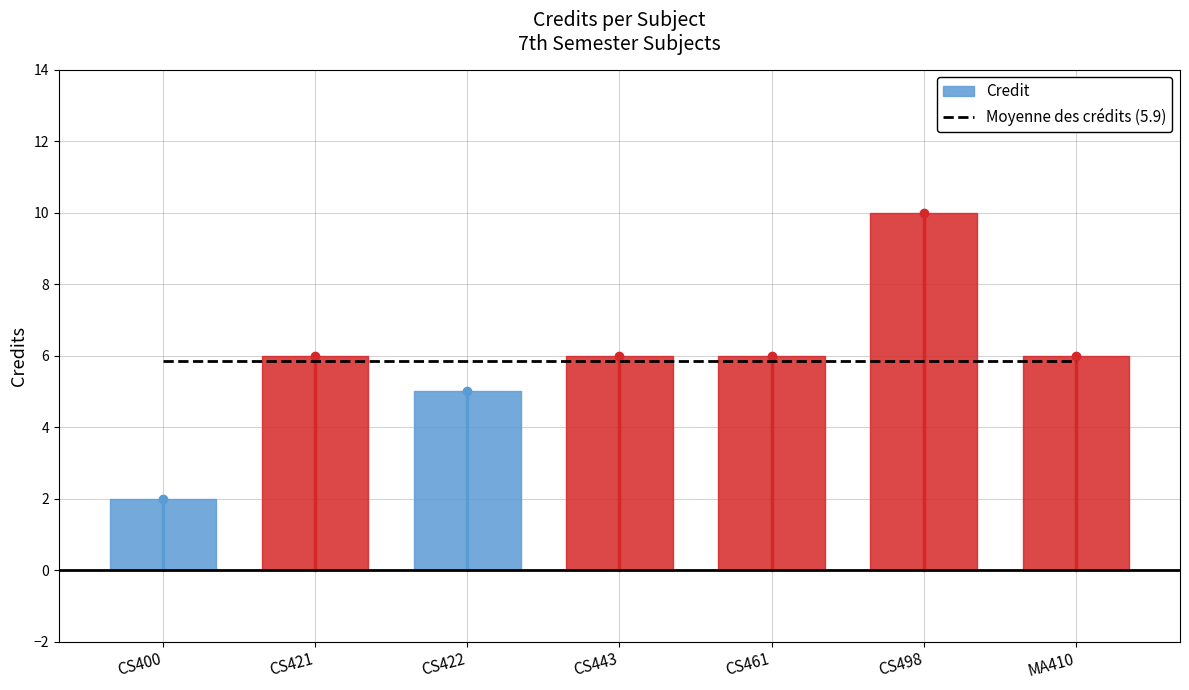

What is the label of the 4th point from the left?

CS443